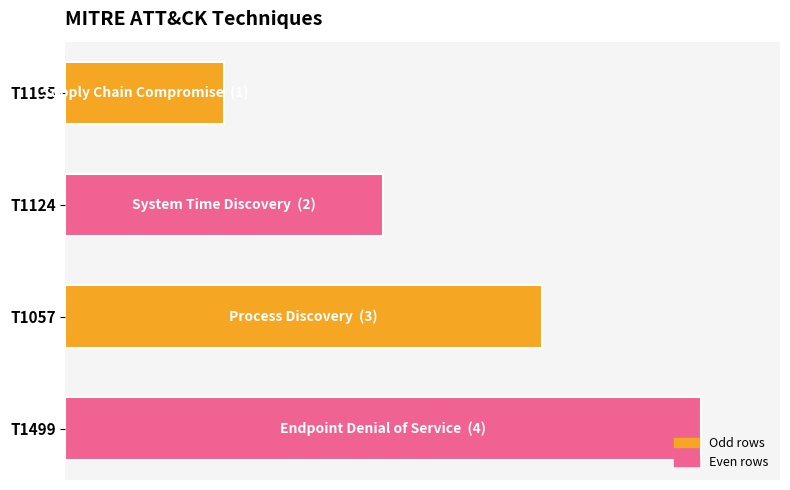

List the labels in order of value, largest first.

T1499, T1057, T1124, T1195